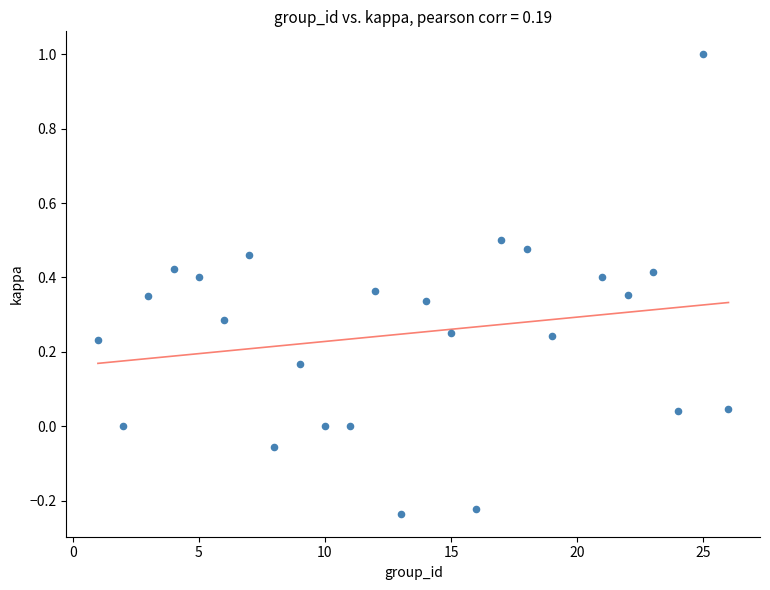

What is the range of Y values (max minus min)?

1.2